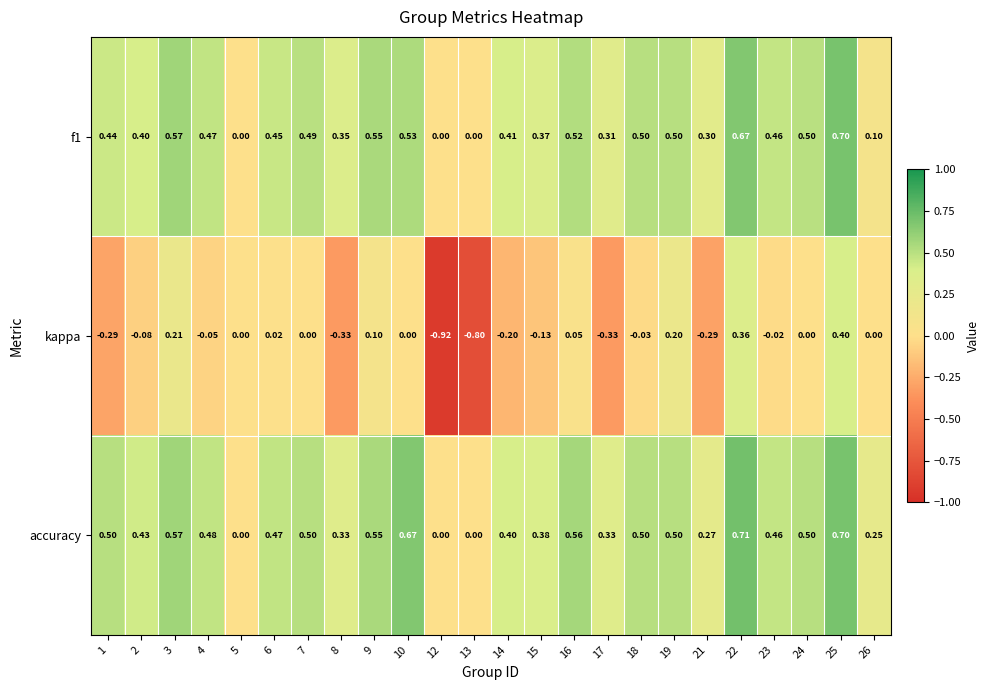

Count the number of categories in the chart.

24